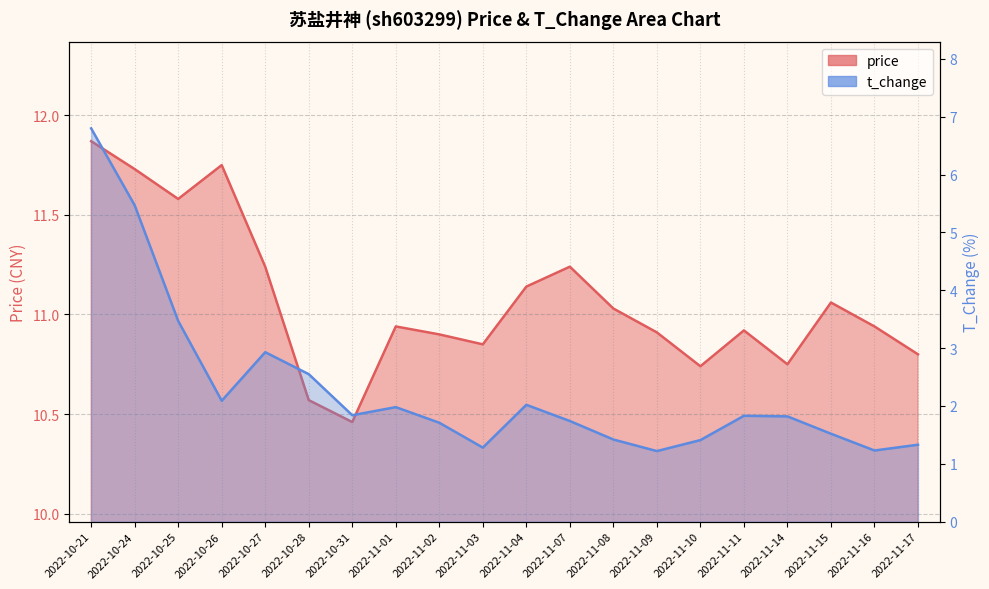

At how many categories does at least one series exceed 7?

20